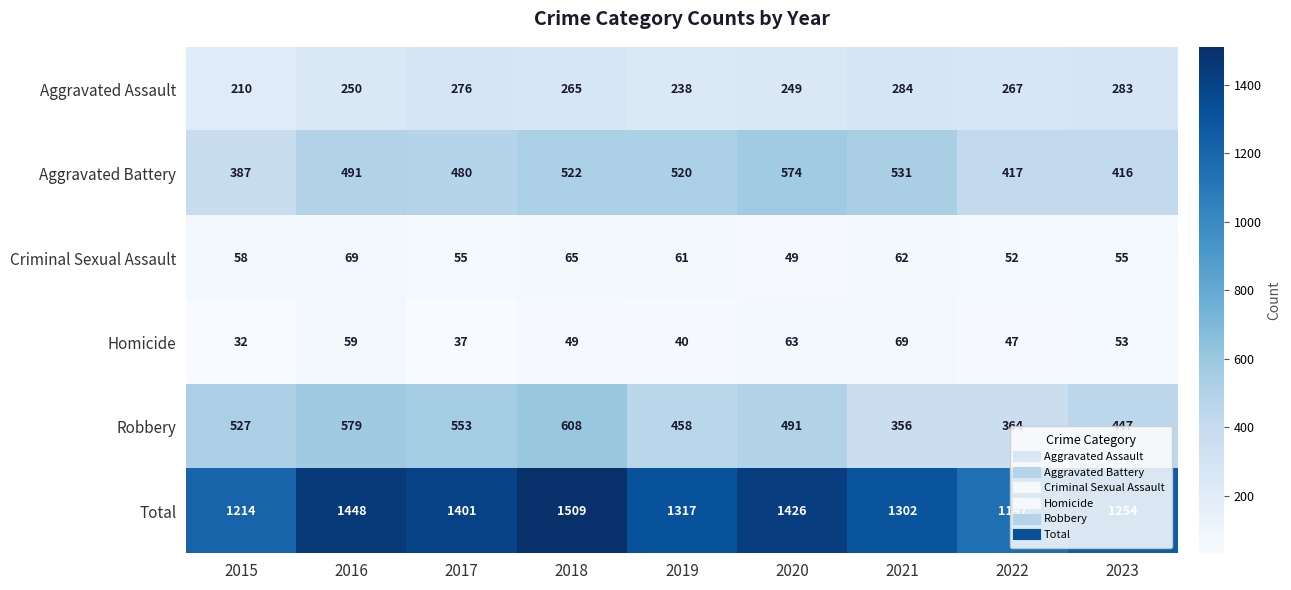

What is the total value across all series at 2021?

2604